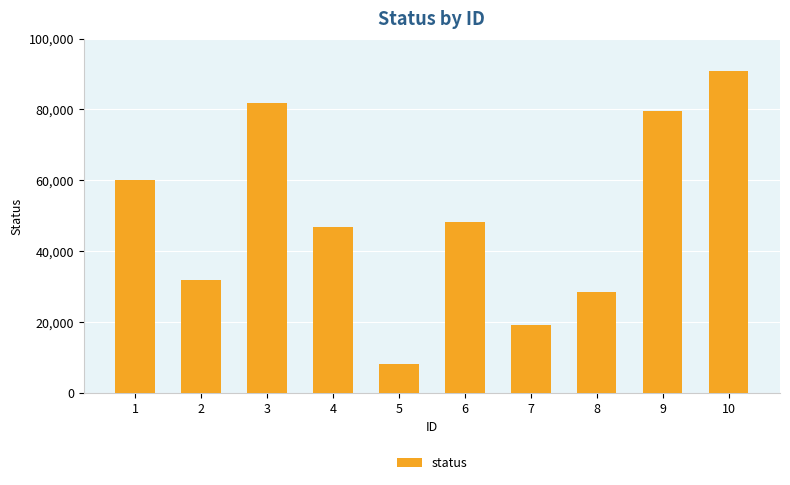

How many data points are less than 48101?

5